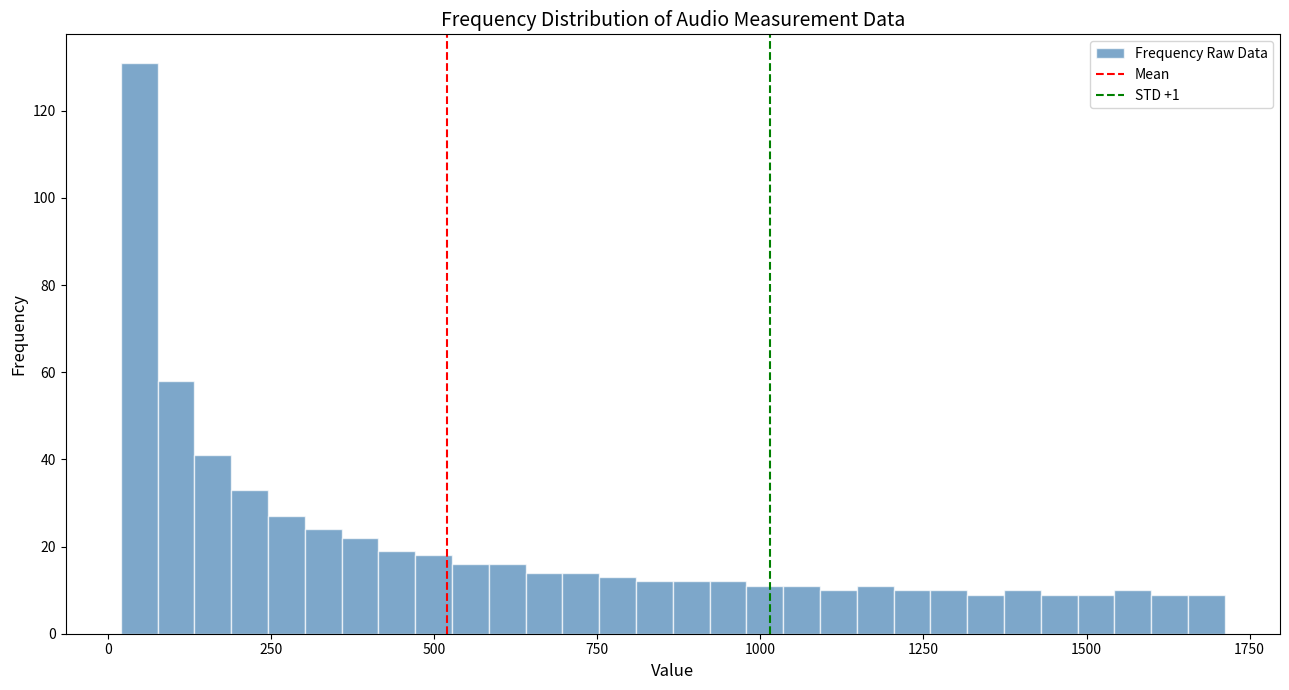

Read against the x-axis, roughly where is the centre of the tallest bar?

50